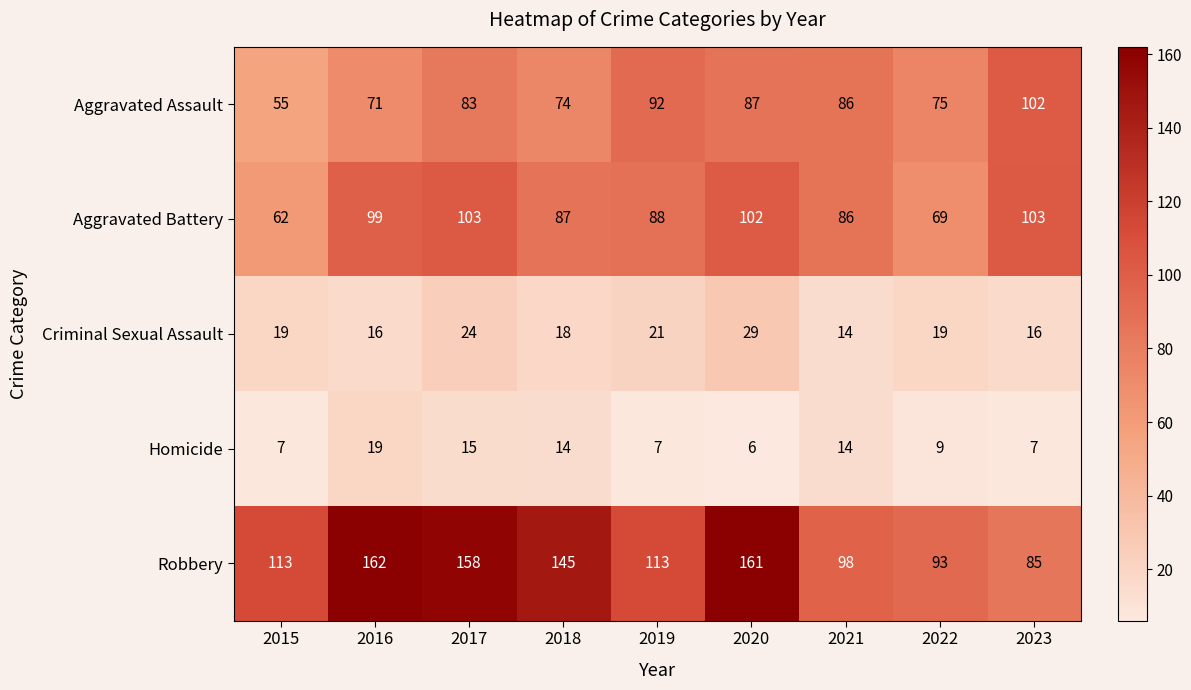

What is the approximate value of Criminal Sexual Assault at 2020, to the nearest 10?

30